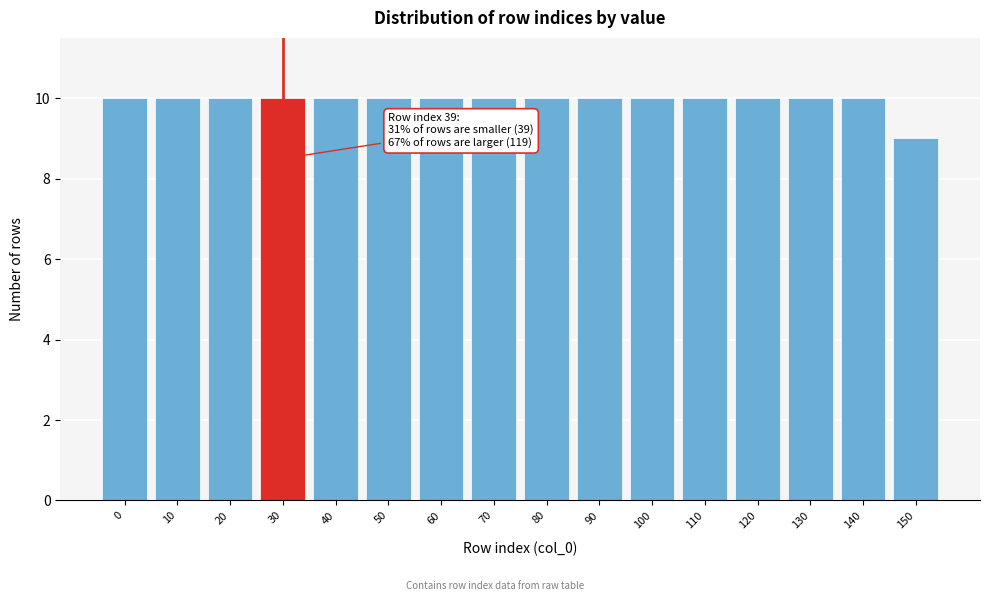

Reading right to left, what are all the values shown in this chart?

150=9	140=10	130=10	120=10	110=10	100=10	90=10	80=10	70=10	60=10	50=10	40=10	30=10	20=10	10=10	0=10